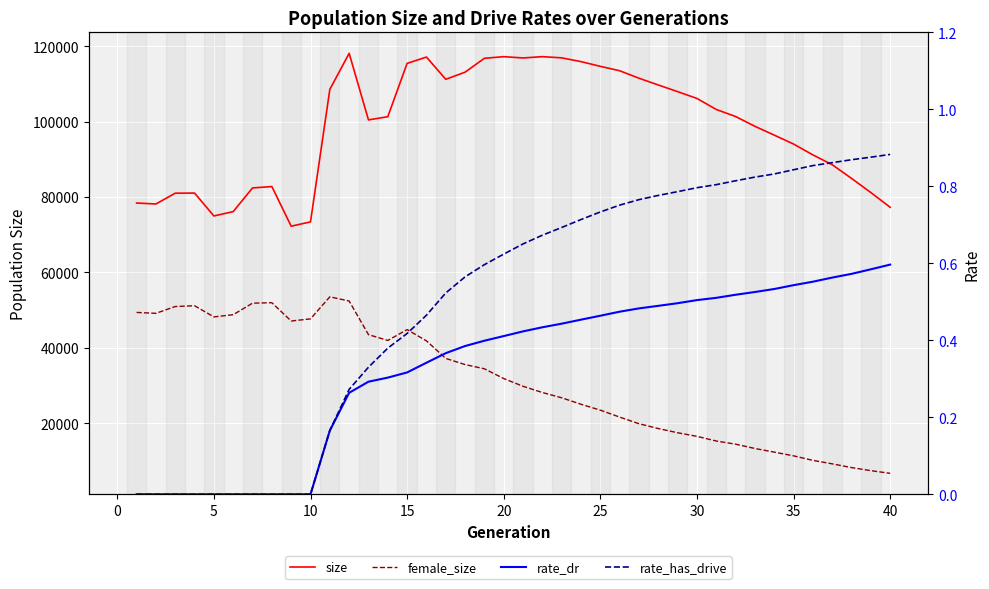

How many values in the size series are below 101323?

20